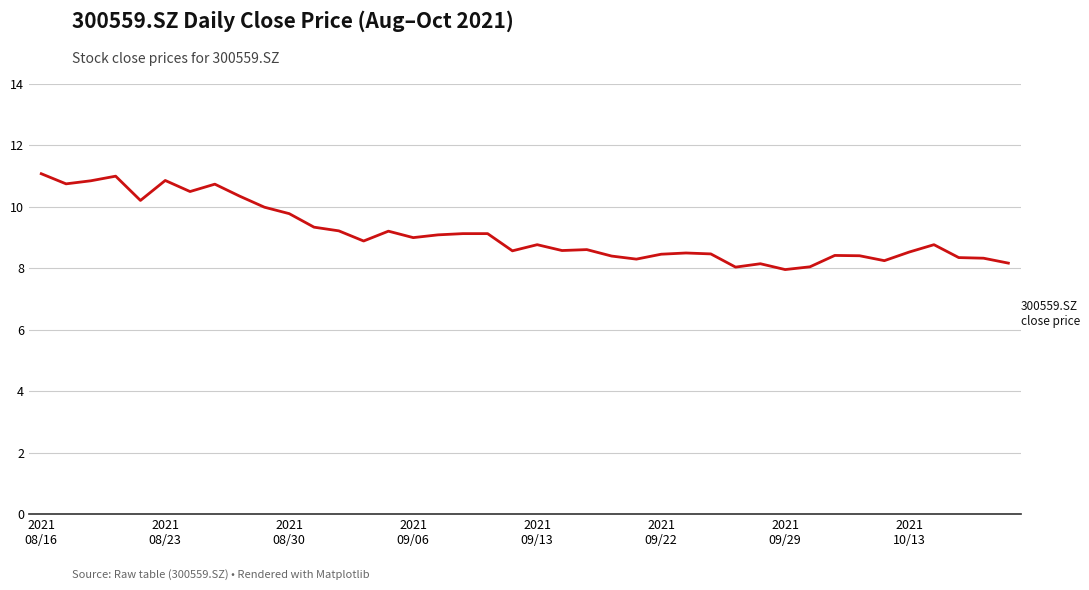

What is the difference between the maximum and minimum values?

3.1